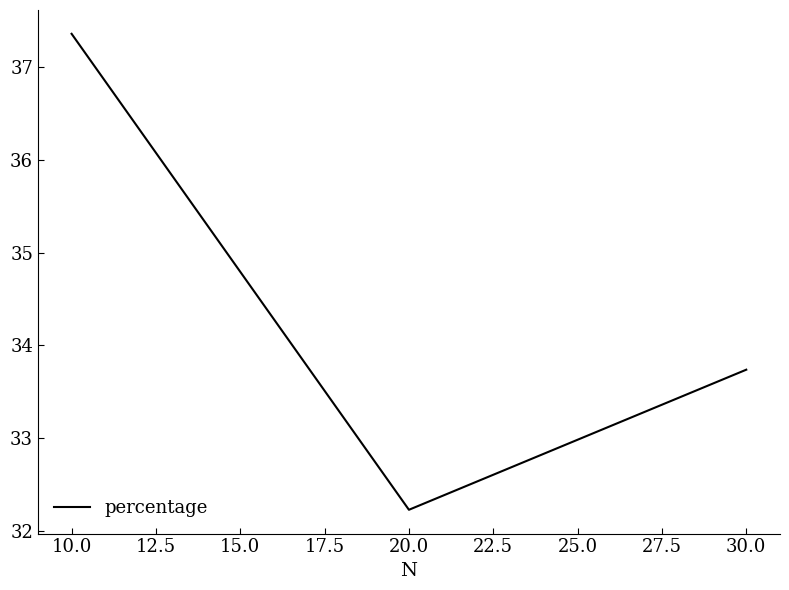

Reading left to right, extract all data points from this chart.

37.4	32.2	33.7